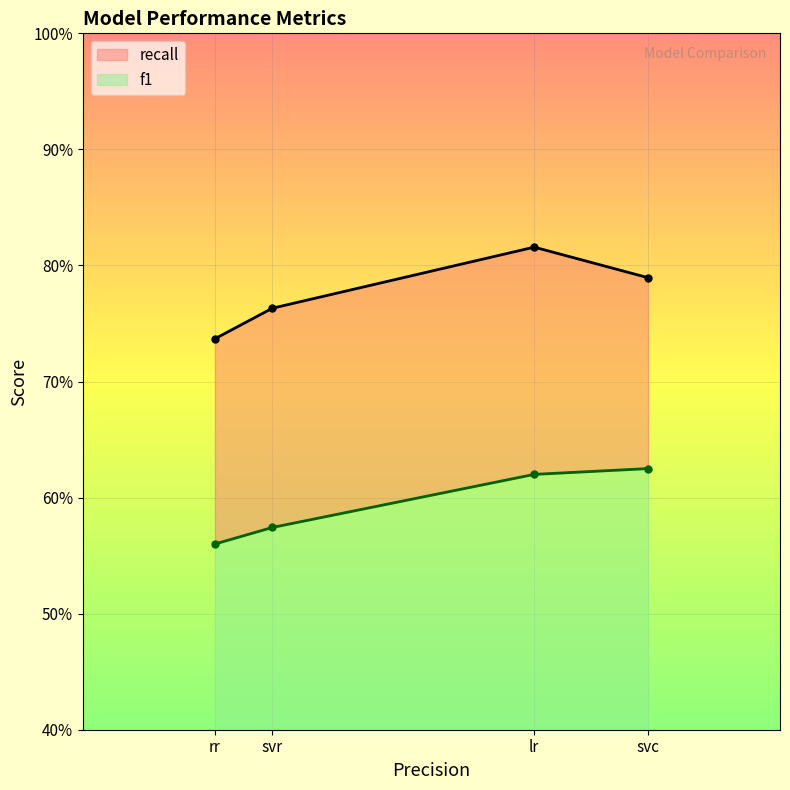

How many lines are shown in the chart?

2